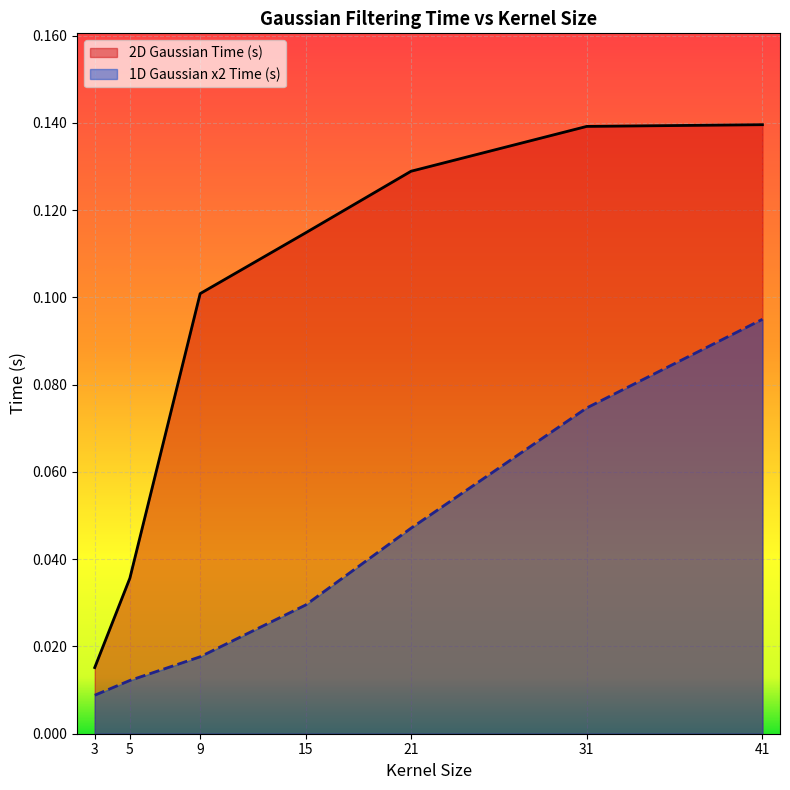

Reading left to right, transcribe all the data shown in this chart.

2D Gaussian Time (s): 0.0	0.0	0.1	0.1	0.1	0.1	0.1
1D Gaussian x2 Time (s): 0.0	0.0	0.0	0.0	0.0	0.1	0.1